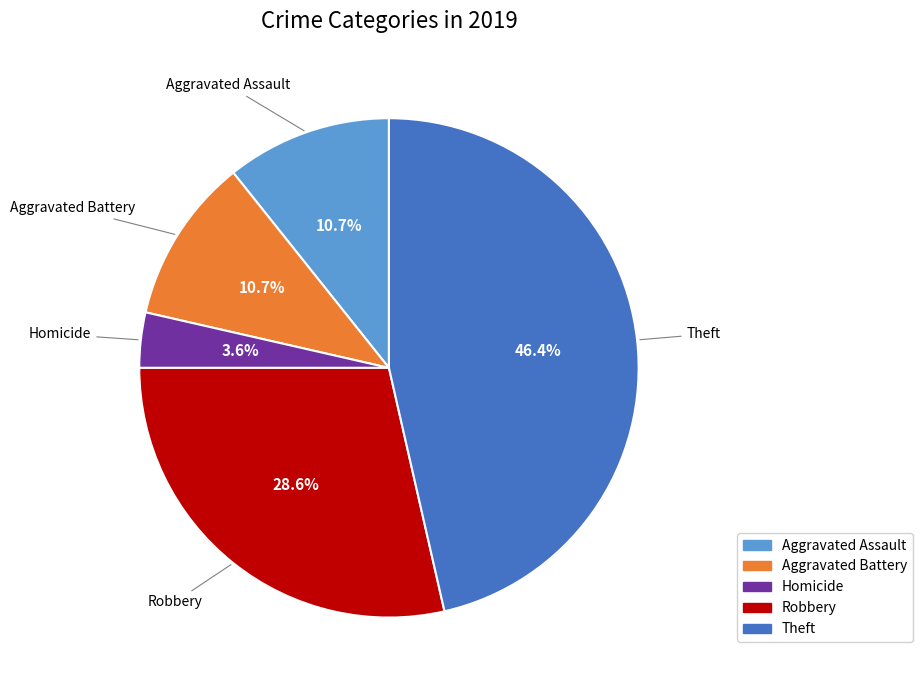

Does any single category account for the majority?

No